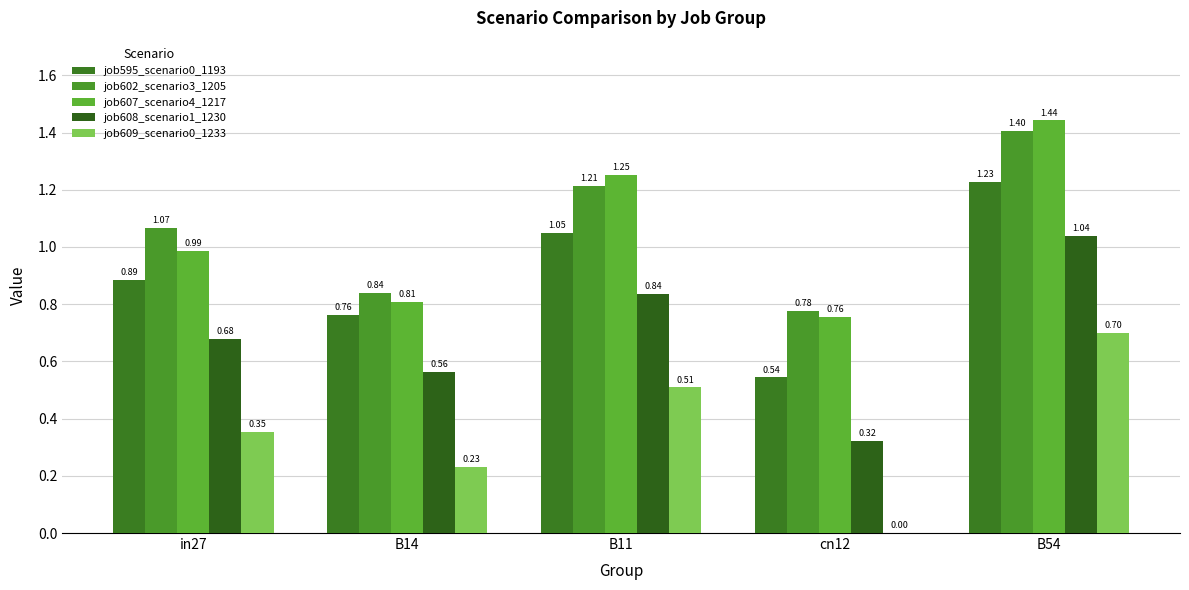

What position from the right is B14?

4